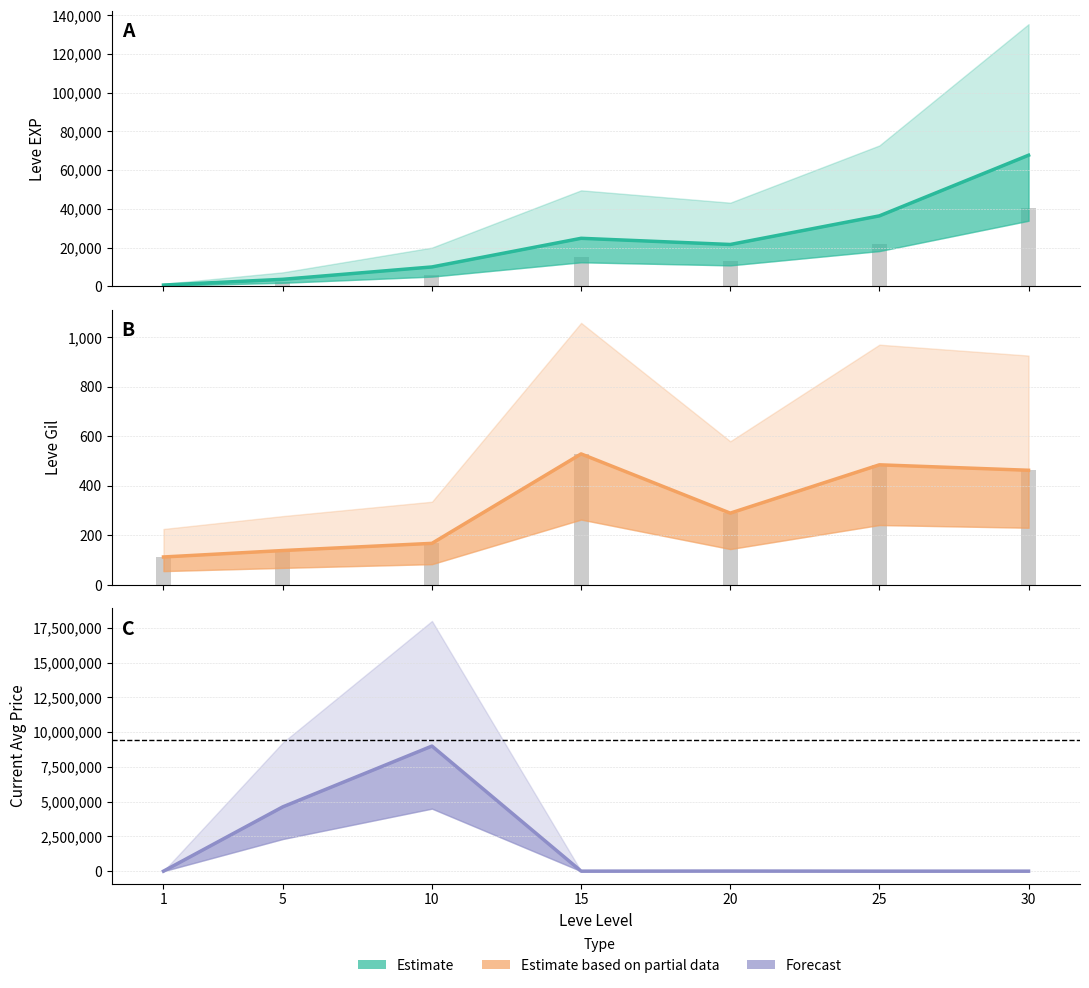

At how many categories does at least one series exceed 4073162?

2